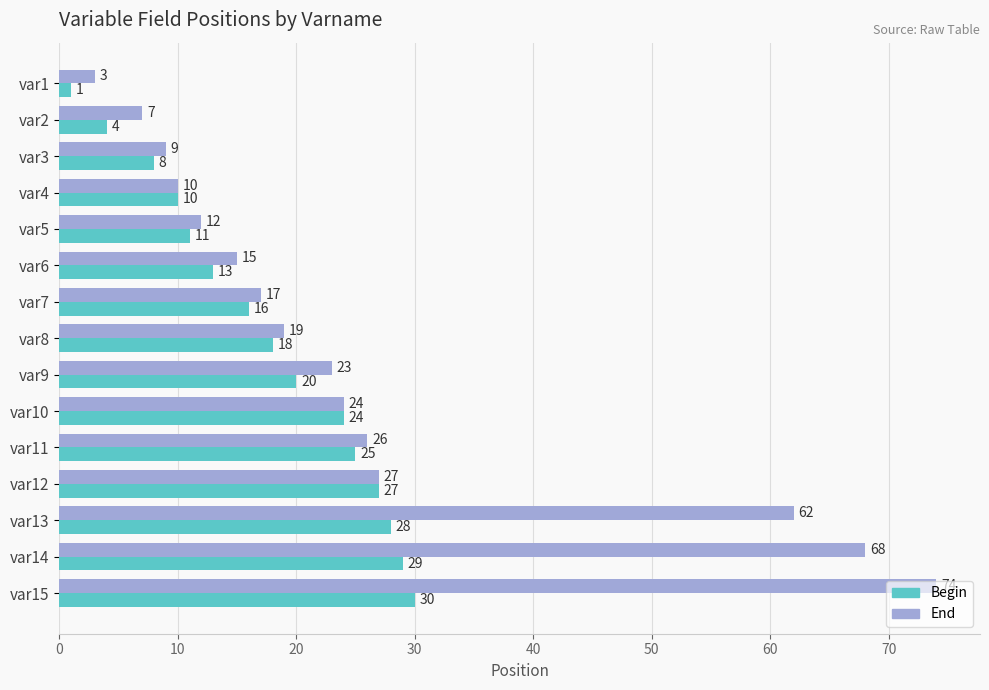

At which label is End closest to 38?

var12